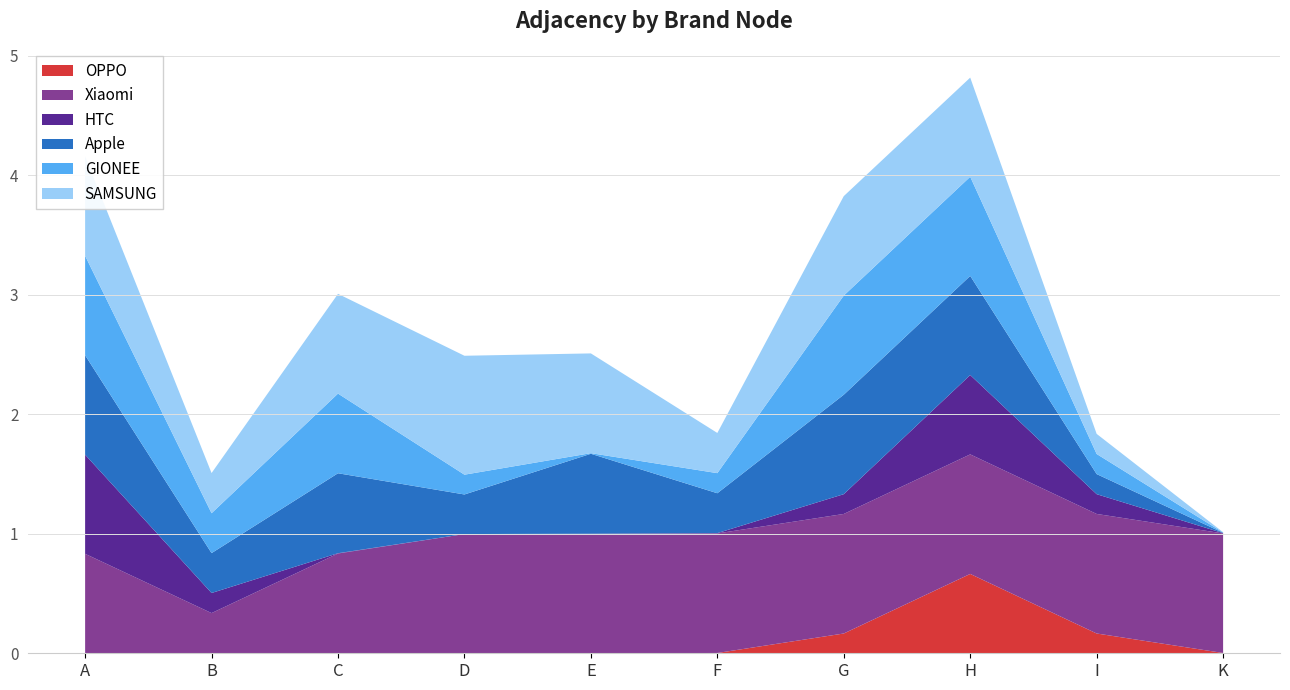

At which category is the sum across all series the highest?

H